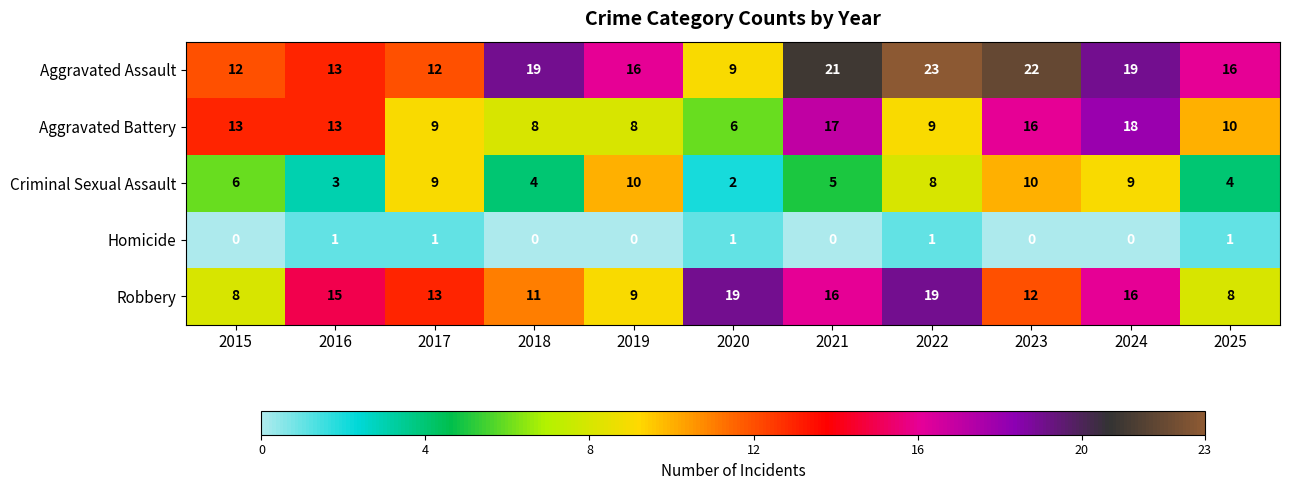

How many categories are shown in the chart?

11